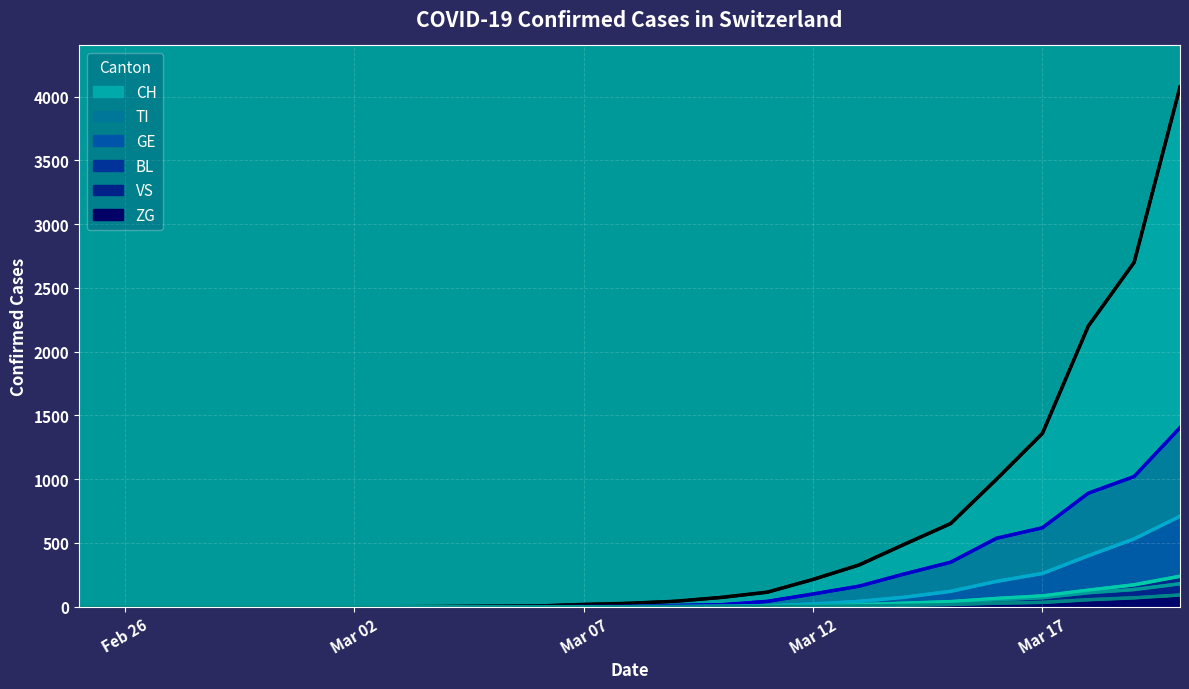

Which series has the largest total across all categories?

CH